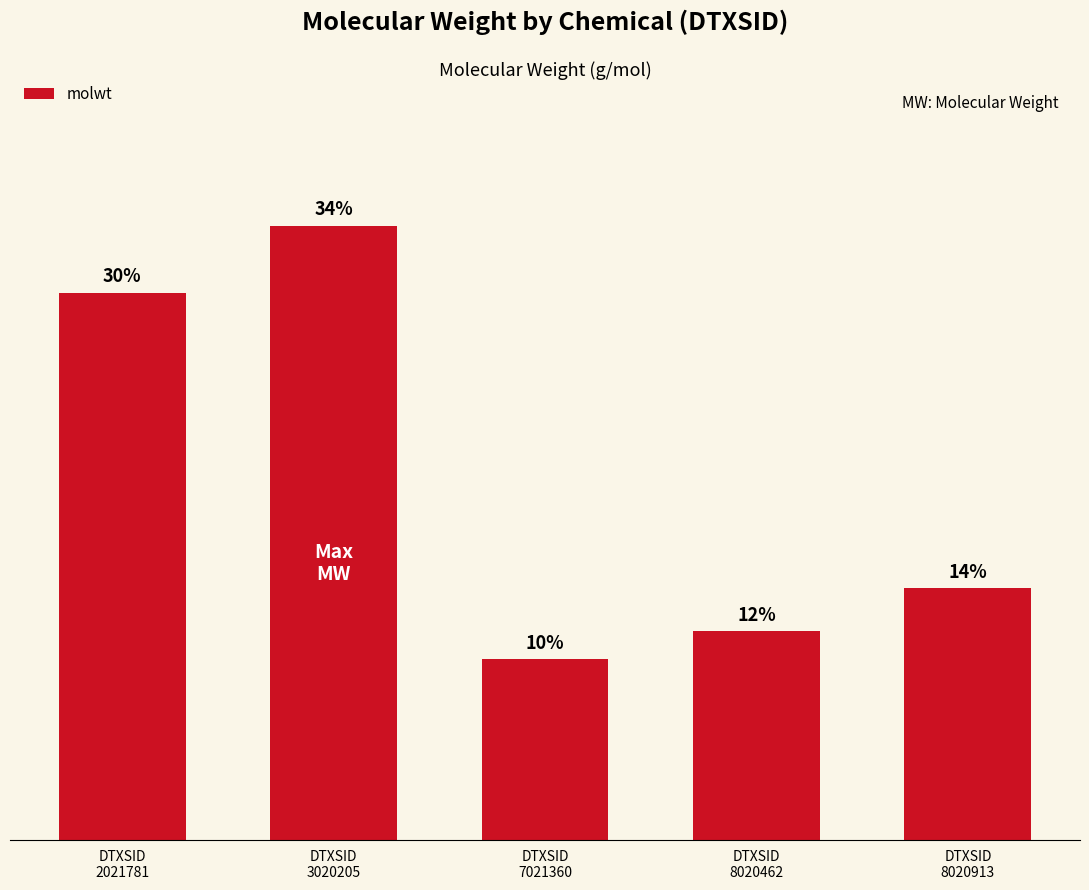

Approximately how many times larger is the value at DTXSID
2021781 compared to DTXSID
7021360?

3.0